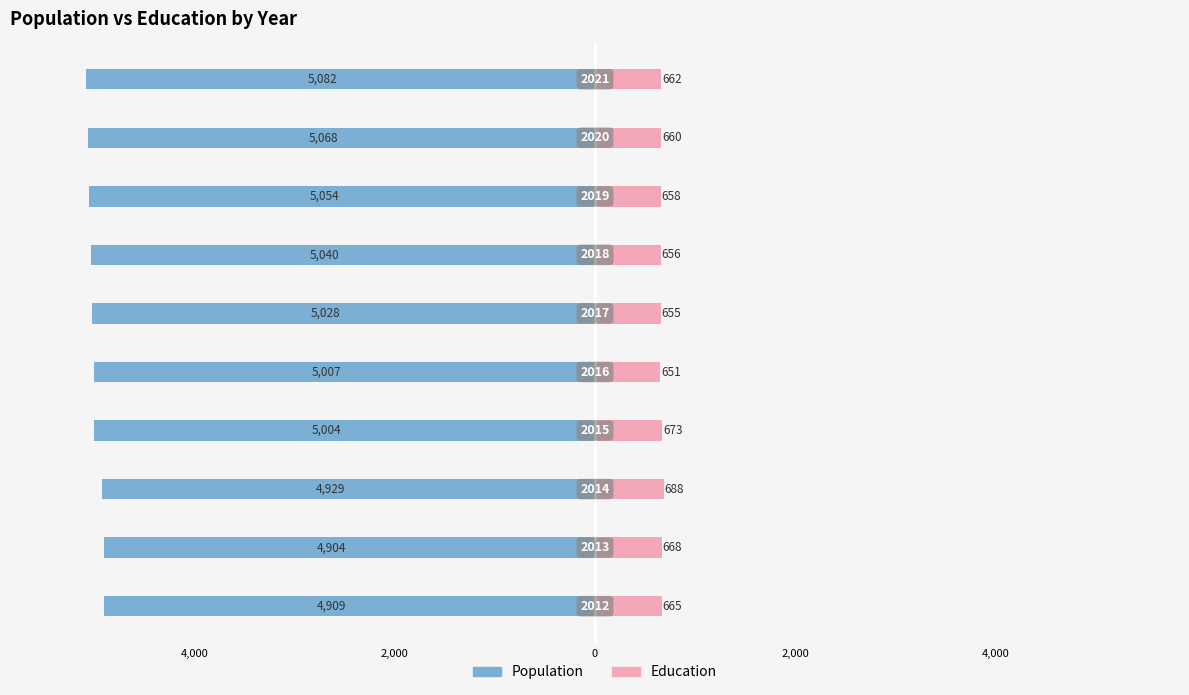

What is the average value of the Education series?

664